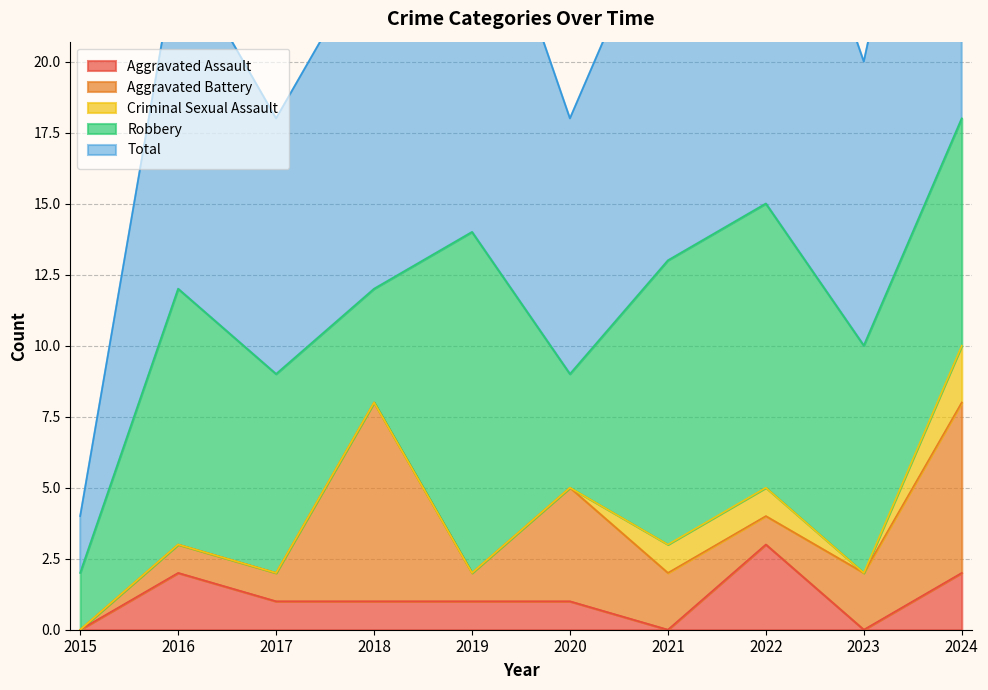

List the series in order of their peak value, highest first.

Total, Robbery, Aggravated Battery, Aggravated Assault, Criminal Sexual Assault